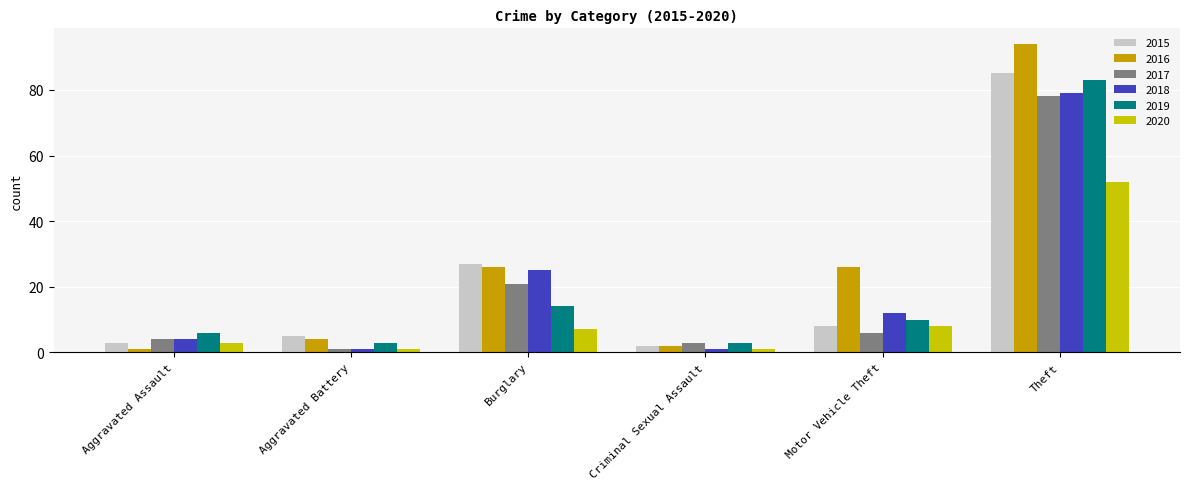

Reading left to right, extract all data points from this chart.

2015: 3	5	27	2	8	85
2016: 1	4	26	2	26	94
2017: 4	1	21	3	6	78
2018: 4	1	25	1	12	79
2019: 6	3	14	3	10	83
2020: 3	1	7	1	8	52